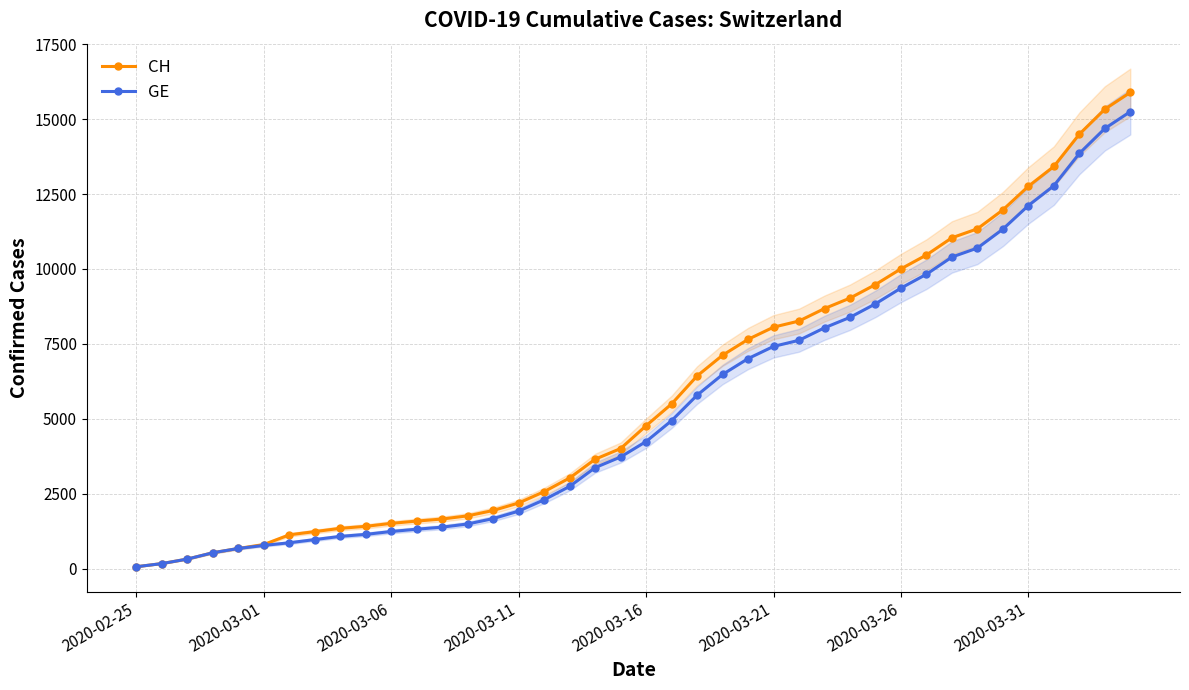

What is the maximum value for CH?

15888